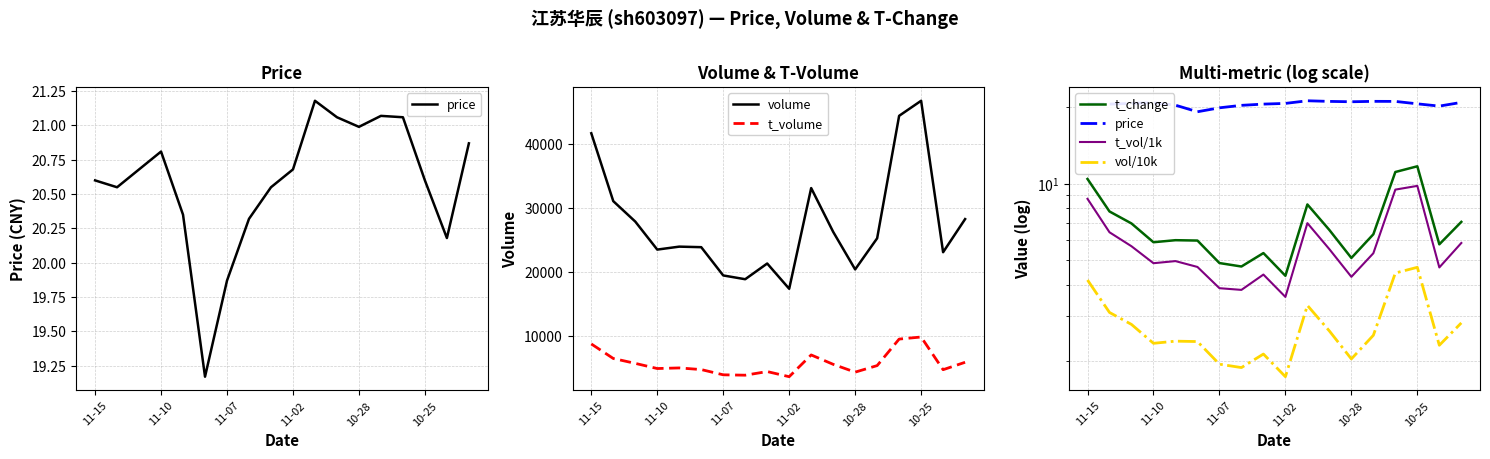

What is the highest value of the t_volume series?

9787